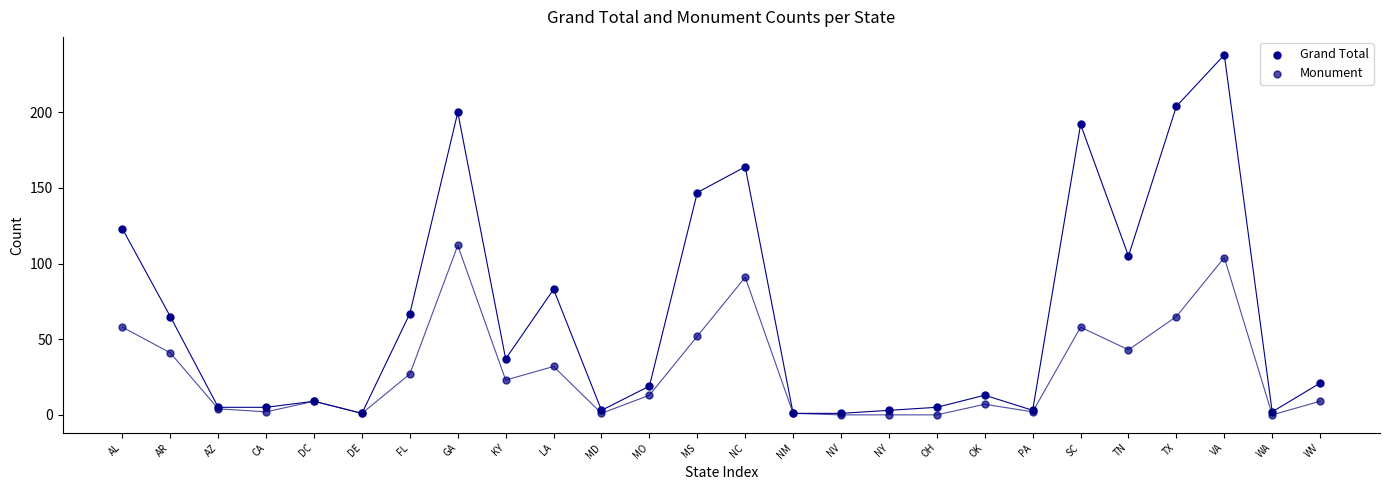

Which series has the largest Y range (max minus min)?

Grand Total